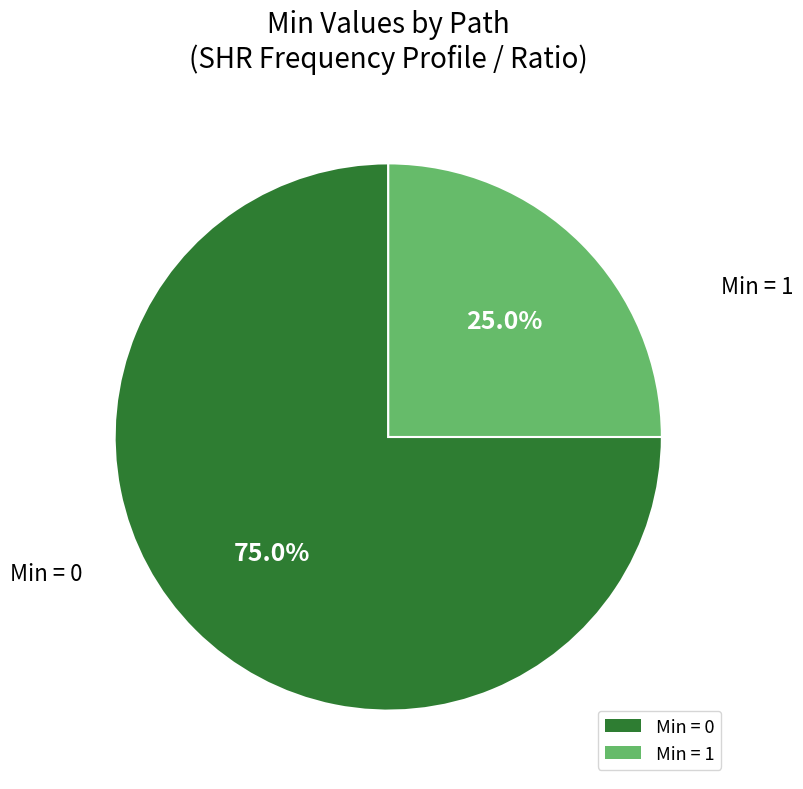

Rank the categories by value from highest to lowest.

Min = 0, Min = 1